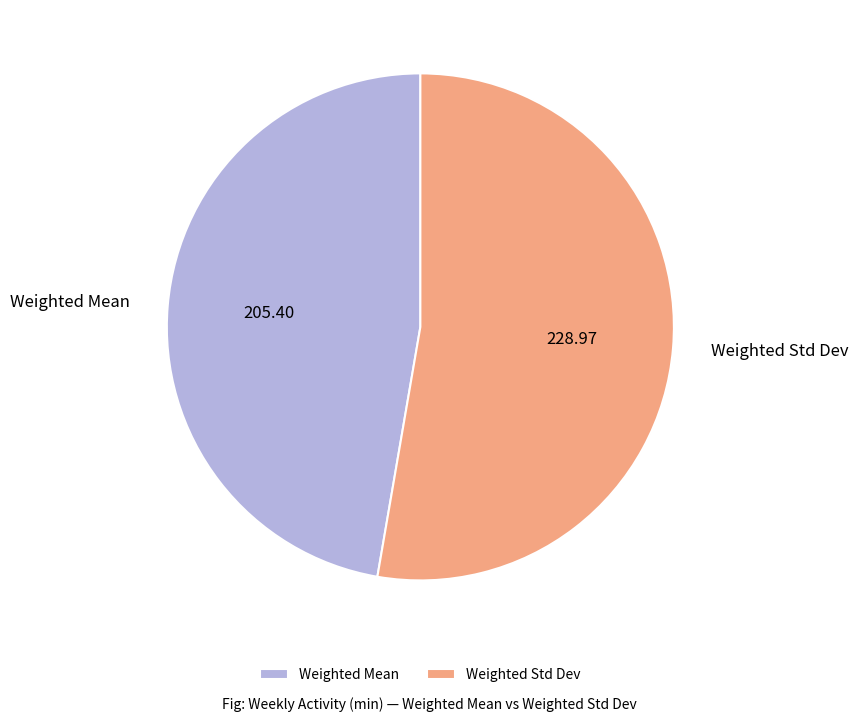

Rank the categories by value from highest to lowest.

Weighted Std Dev, Weighted Mean